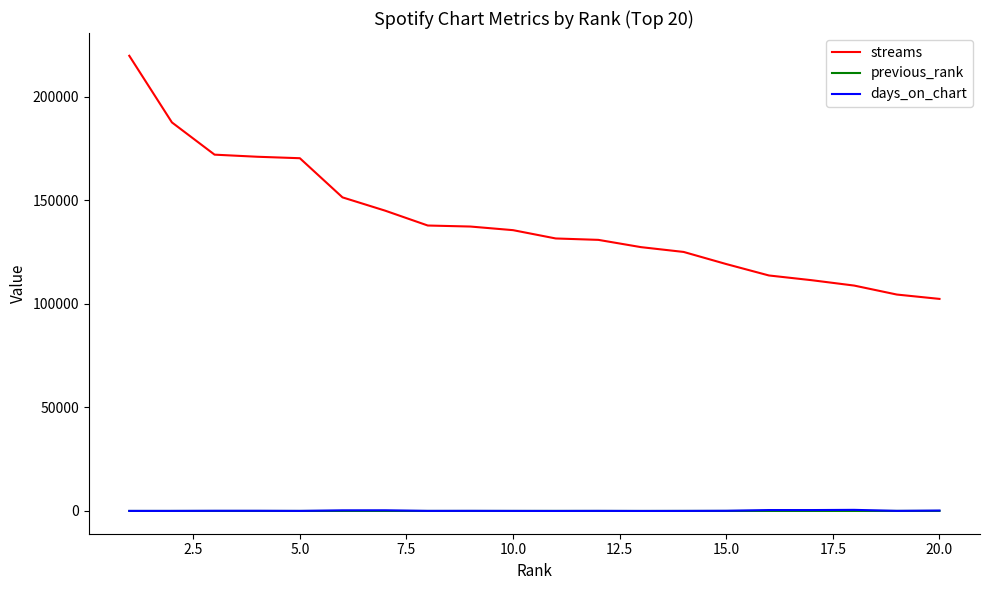

Which series has the widest spread of values?

streams